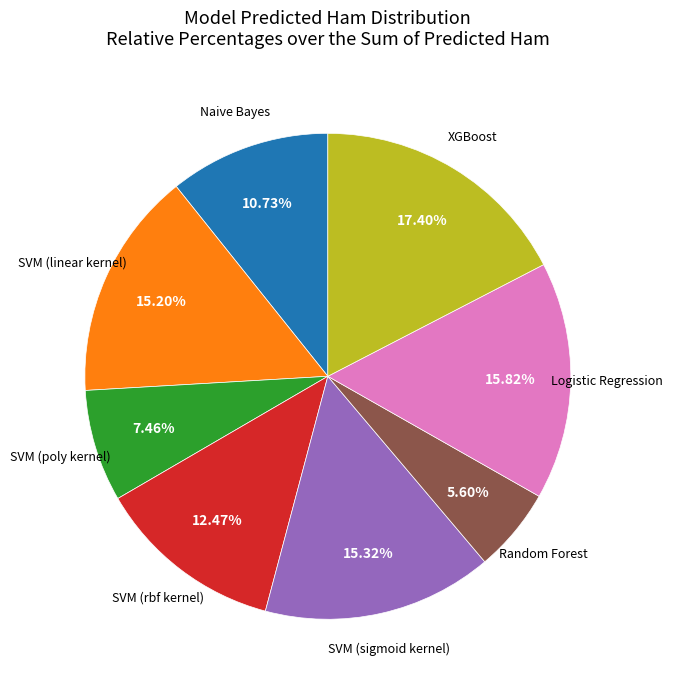

How many slices are in this pie chart?

8